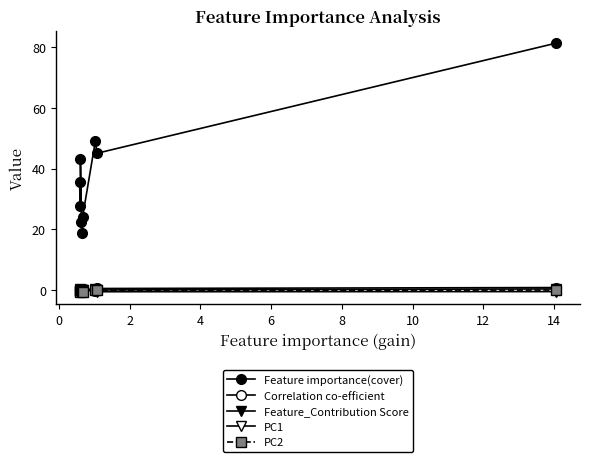

How many distinct data groups are displayed?

5